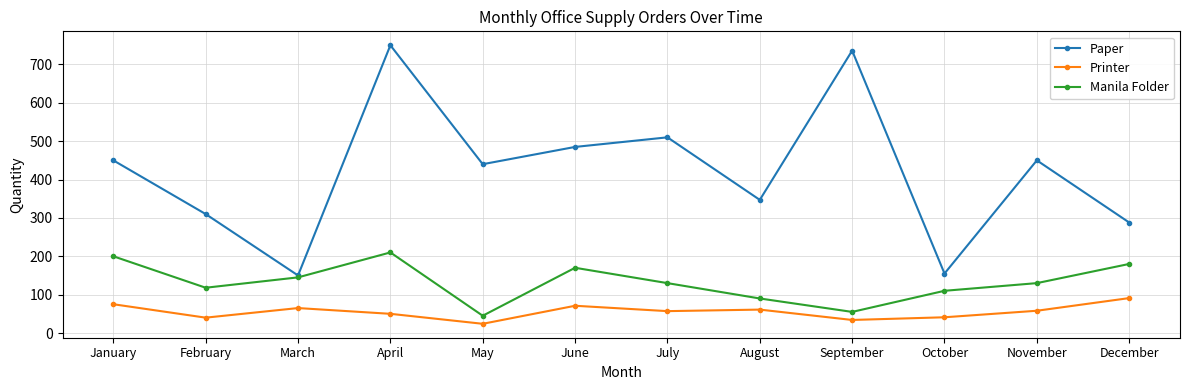

True or false: Manila Folder has more than 1 points higher than both neighbors.

True